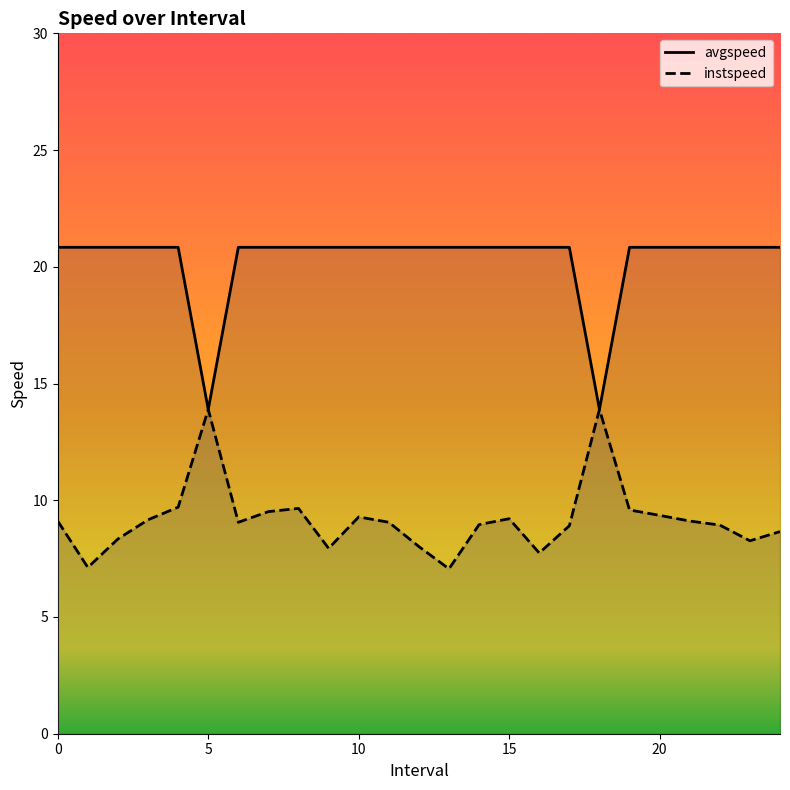

Which series has the largest total across all categories?

avgspeed